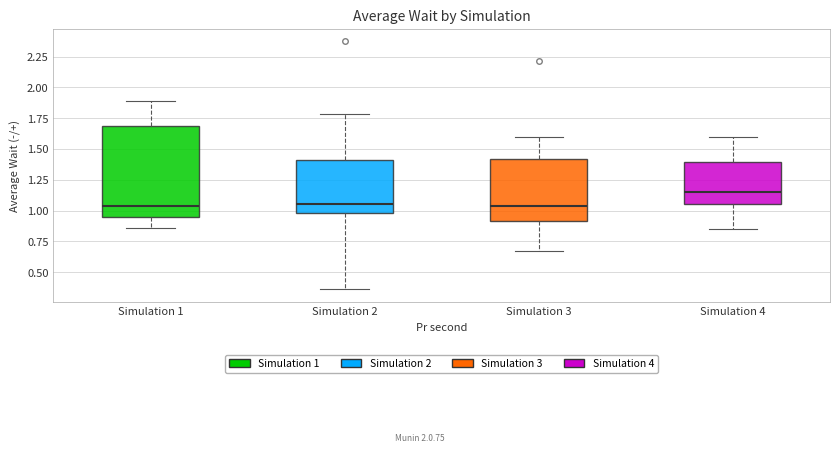

Reading left to right, read every box against the y-axis: the position of its median line, the range the box covers, and the ends of its whiskers. The values are not printed on the chart, so give them approximately, as read against the axis.

Simulation 1: median 1.05, box 0.95 to 1.70, whiskers 0.85 to 1.90
Simulation 2: median 1.05, box 1.00 to 1.40, whiskers 0.35 to 1.80
Simulation 3: median 1.05, box 0.90 to 1.40, whiskers 0.65 to 1.60
Simulation 4: median 1.15, box 1.05 to 1.40, whiskers 0.85 to 1.60